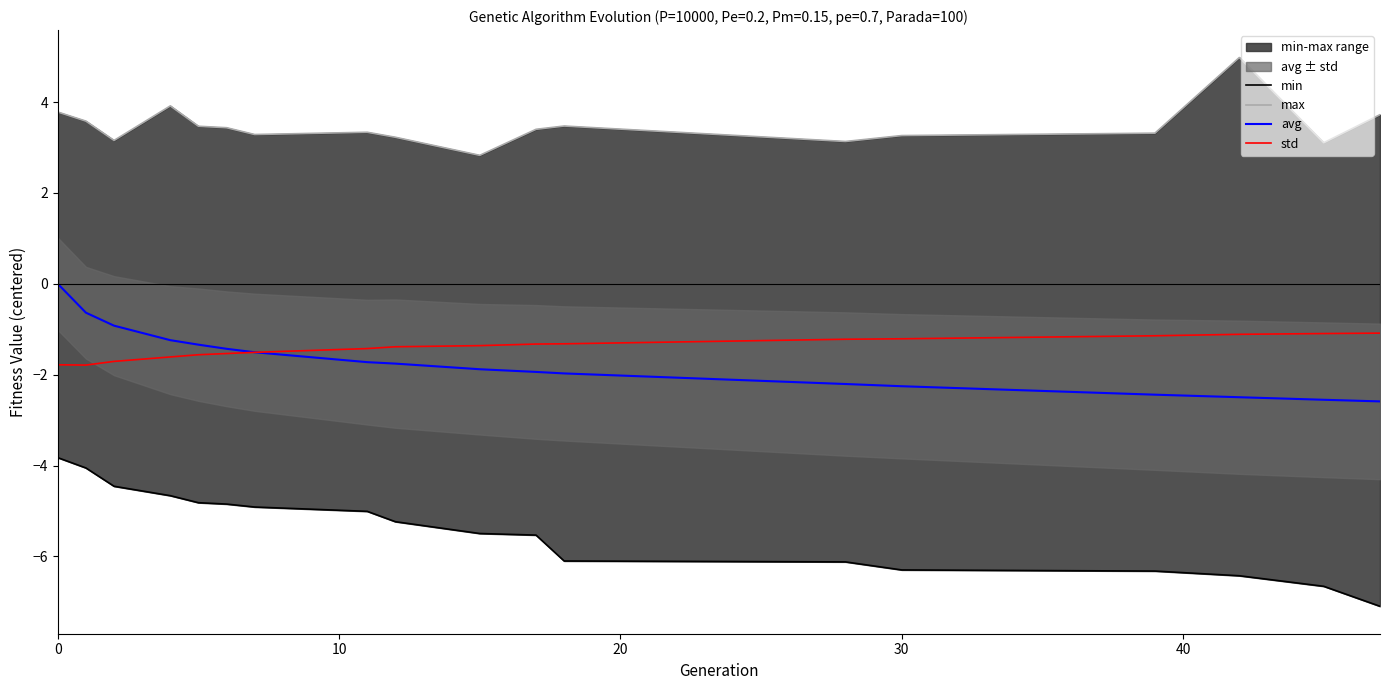

What is the highest value of the std series?

-1.1